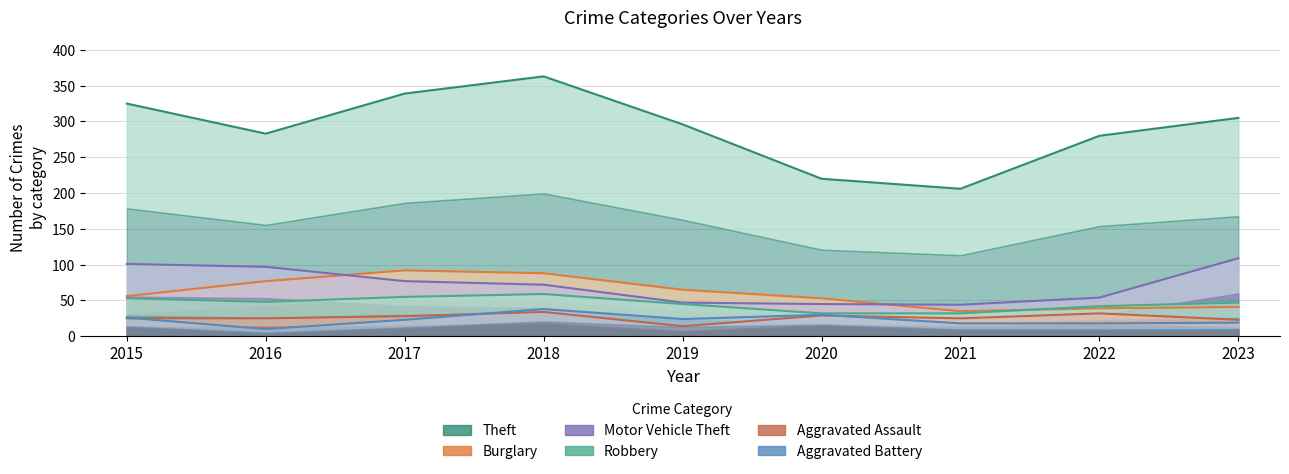

What is the minimum value for Aggravated Battery?

10